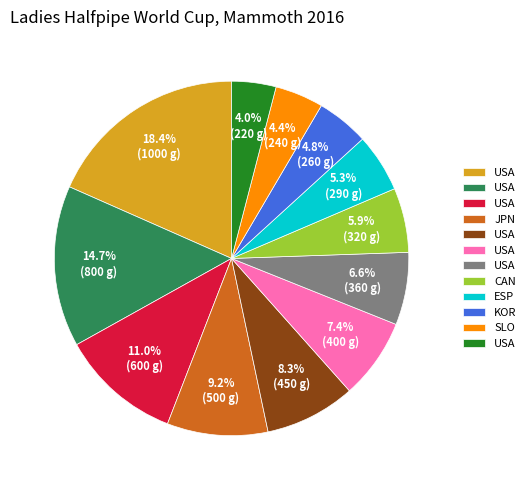

Is there a majority slice in this chart?

No